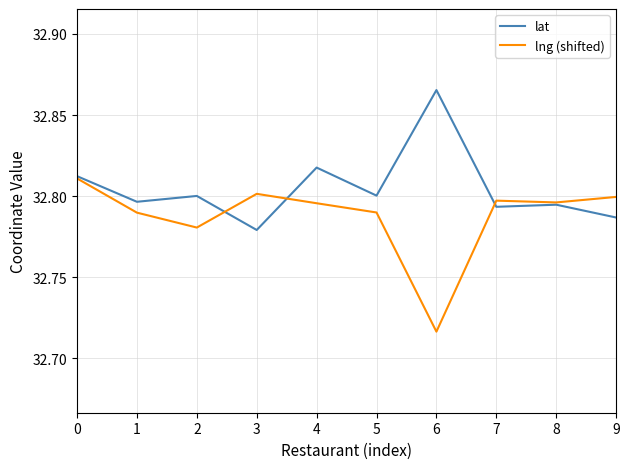

Is it true that lat equals 32.8 at 4?

True